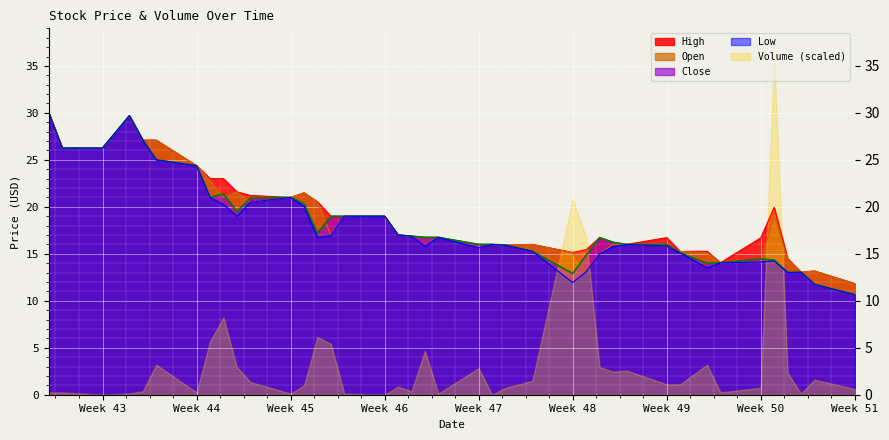

The value of Open at Week 43 is 37.2. True or false?

False